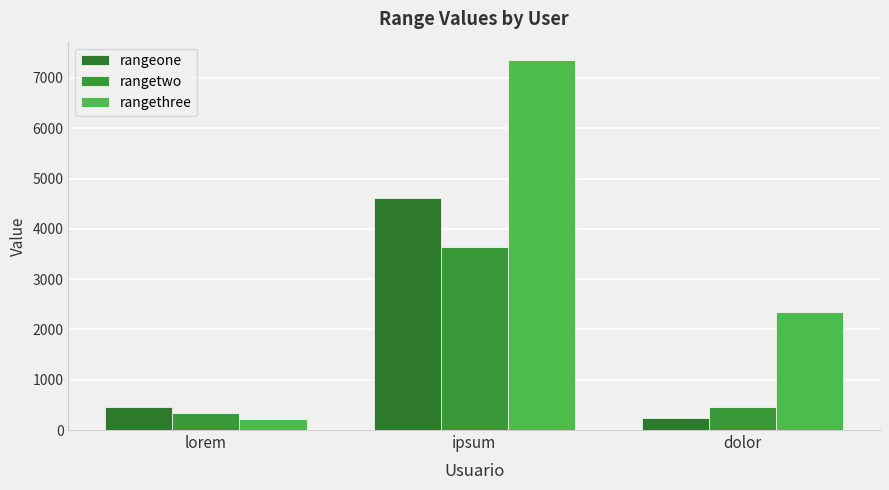

What is the difference between the maximum and second lowest values in the rangeone series?

4165